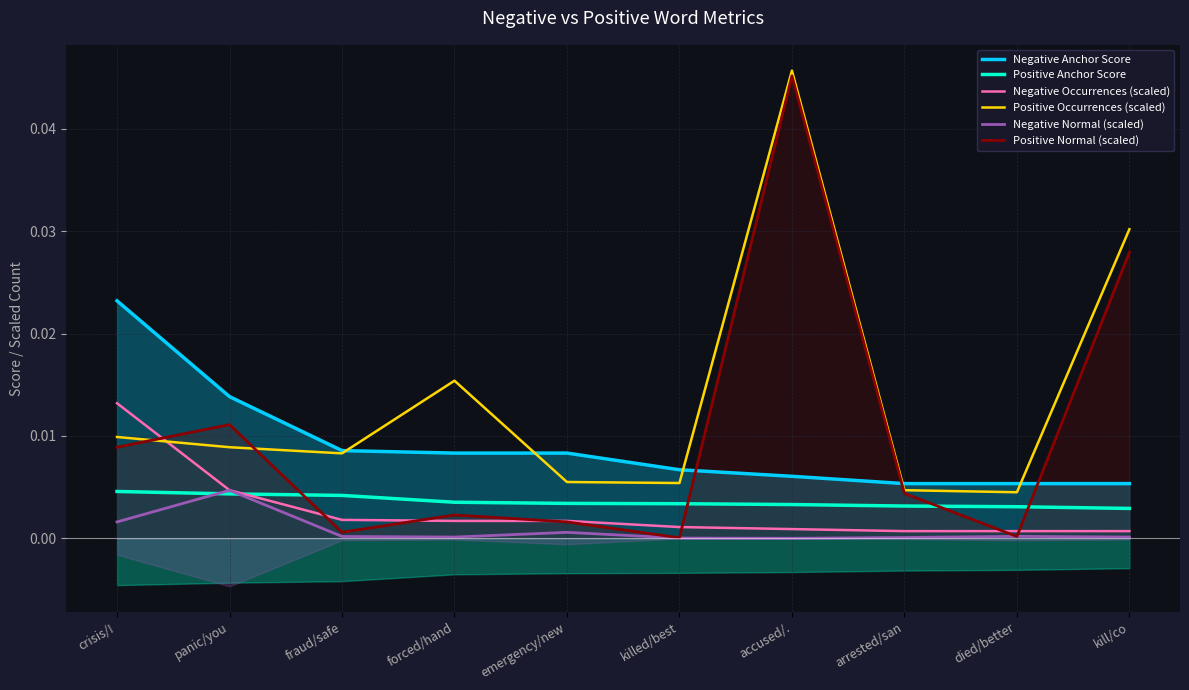

The Positive Occurrences (scaled) series shows 0.0 at killed/best. True or false?

False